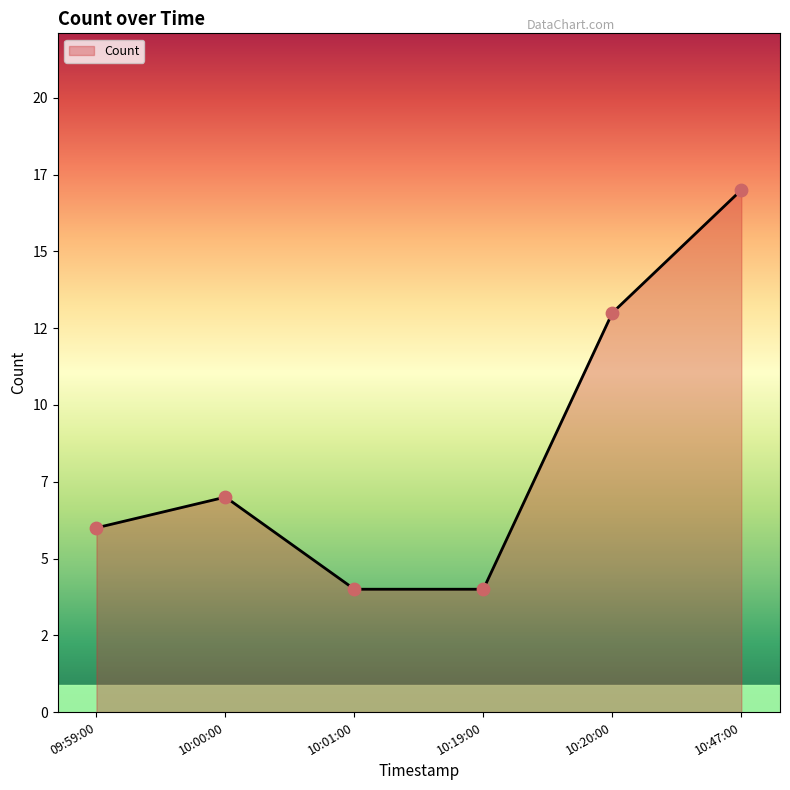

Is this an area chart (filled region under the line)?

Yes